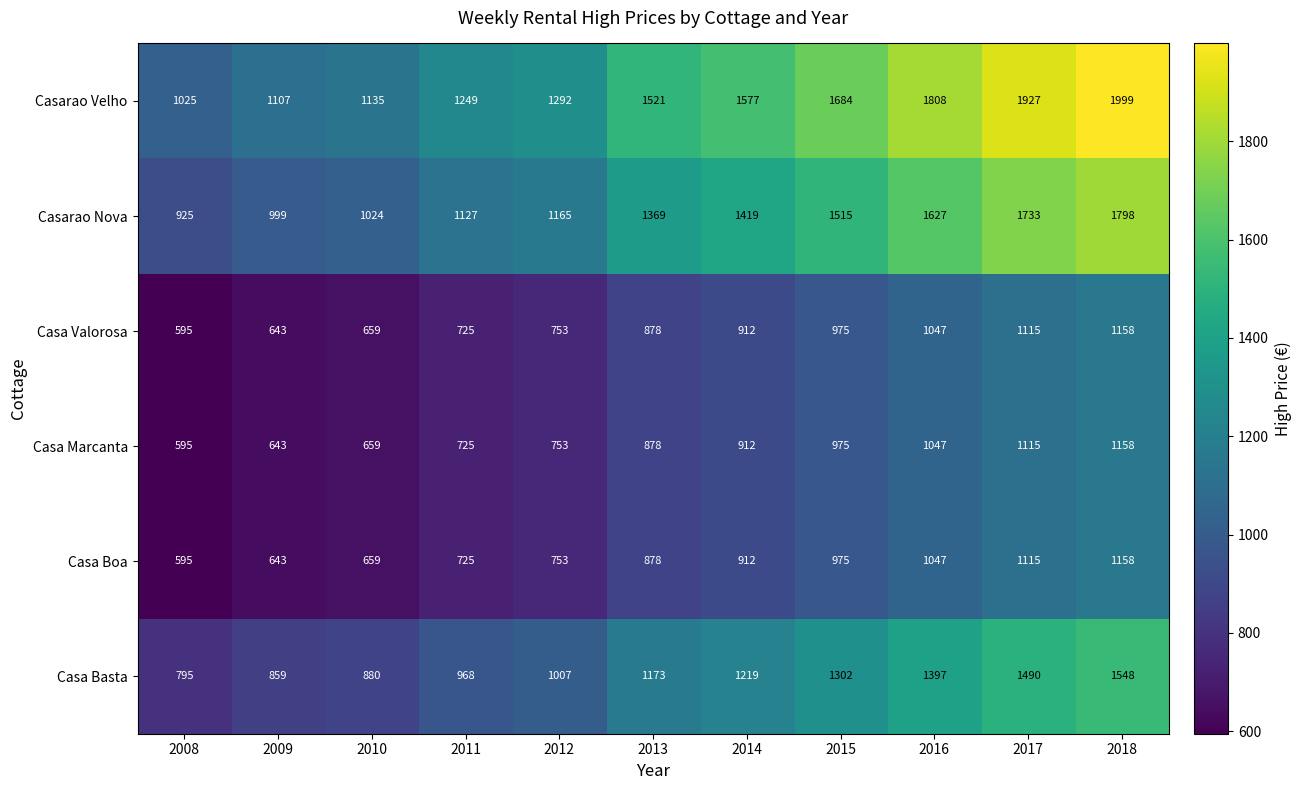

At which label does Casarao Nova reach its minimum?

2008